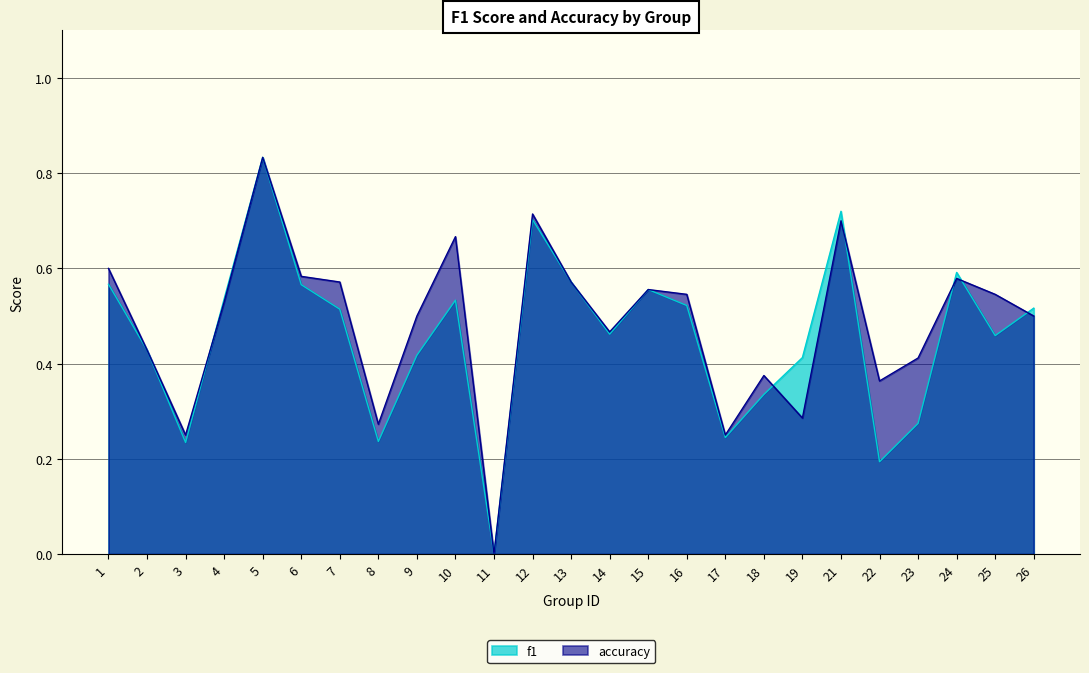

Count the number of categories in the chart.

25